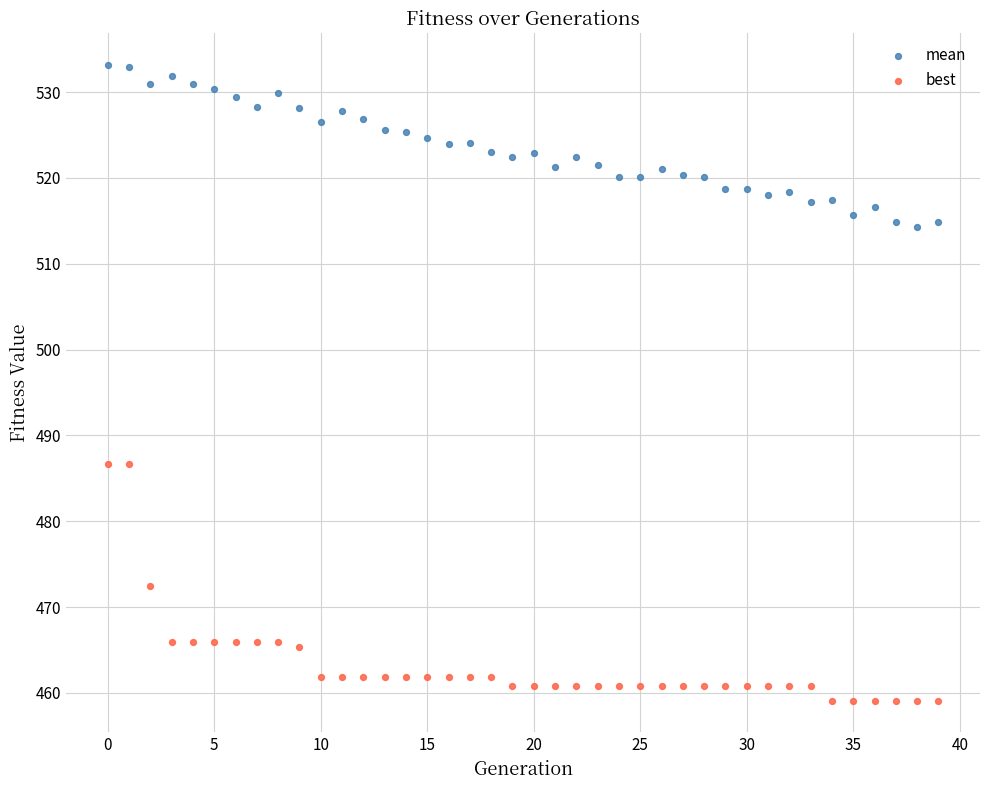

Across all data points, what is the range of Y values (max minus min)?

74.0